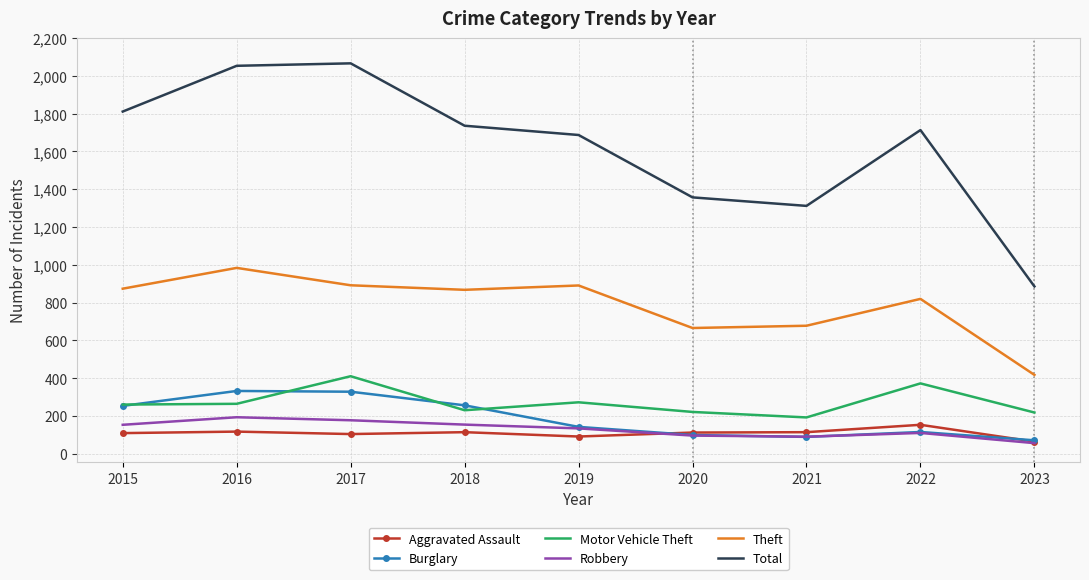

Is the value of Robbery at 2023 greater than the value of Theft at 2019?

No